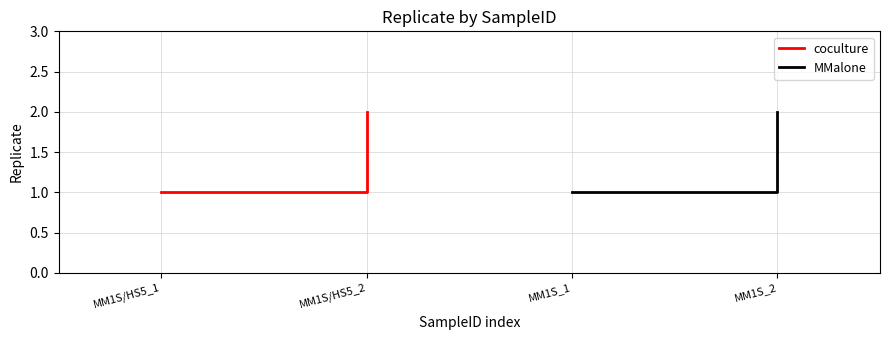

How many coculture values are between 1 and 2?

2